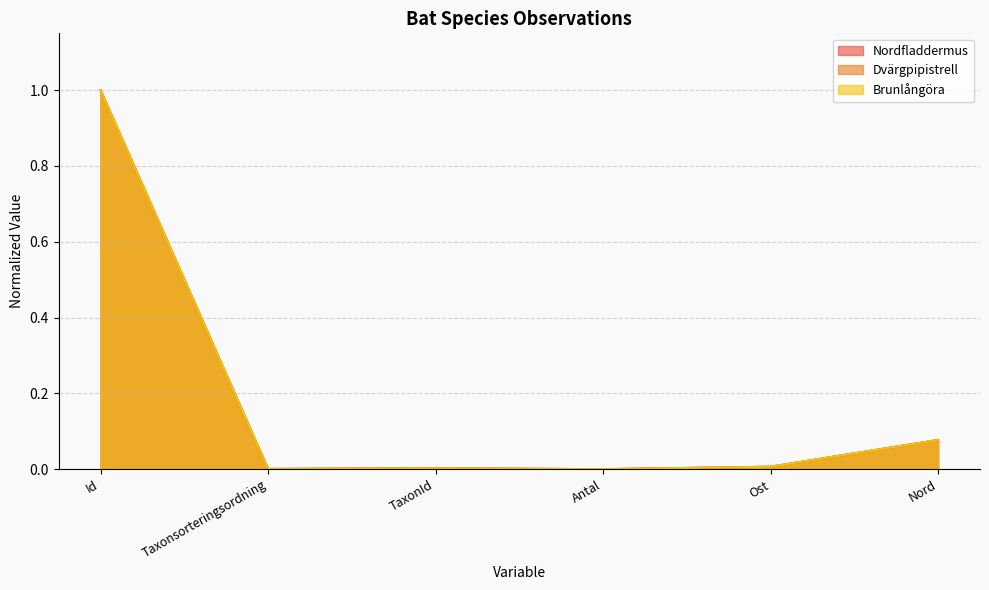

Reading left to right, extract all data points from this chart.

Nordfladdermus: 1.0	0.0	0.0	0.0	0.0	0.1
Dvärgpipistrell: 1.0	0.0	0.0	0.0	0.0	0.1
Brunlångöra: 1.0	0.0	0.0	0.0	0.0	0.1